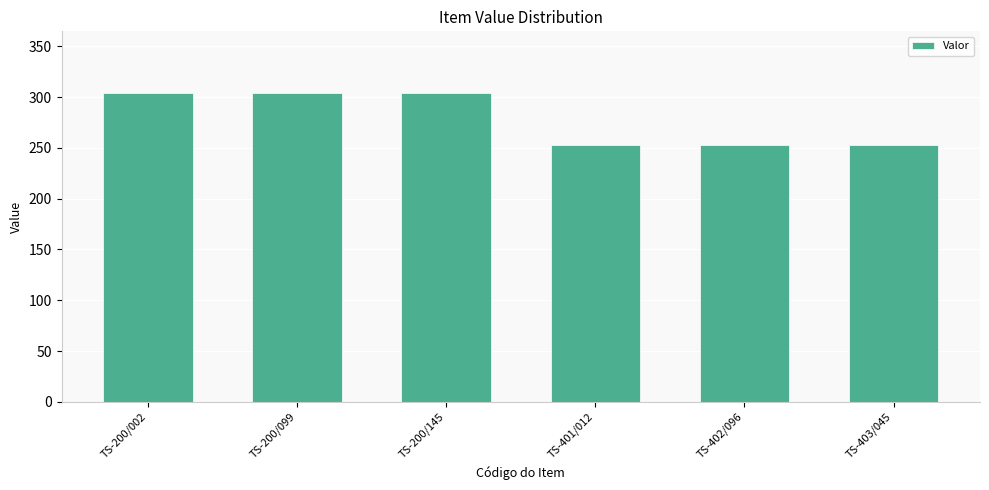

Reading right to left, list all the values displayed in this chart.

TS-403/045=253	TS-402/096=253	TS-401/012=253	TS-200/145=304	TS-200/099=304	TS-200/002=304